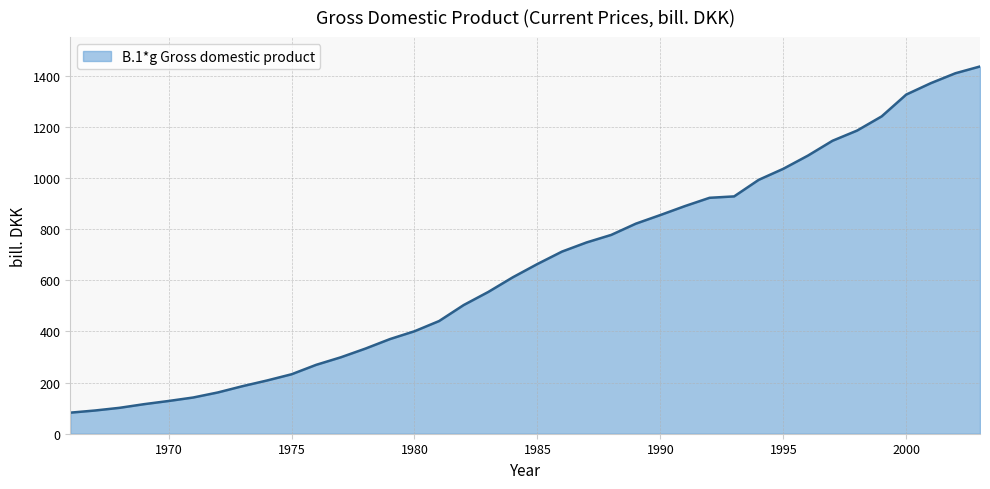

What is the minimum value shown in the chart?

82.4